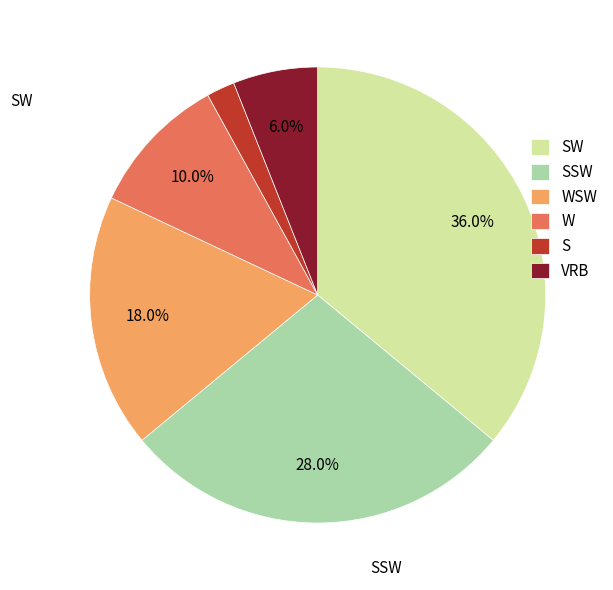

How many slices are in this pie chart?

6